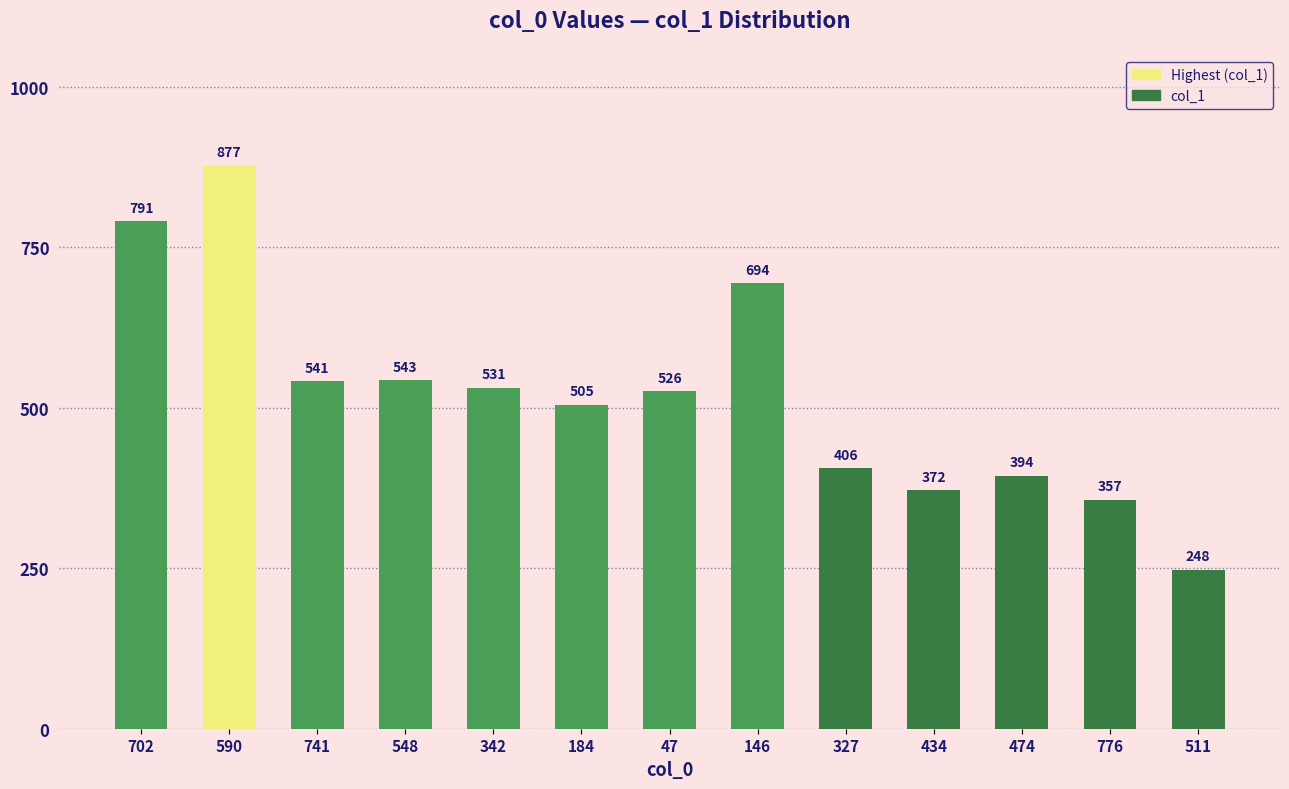

What is the difference between the values at 146 and 327?

288